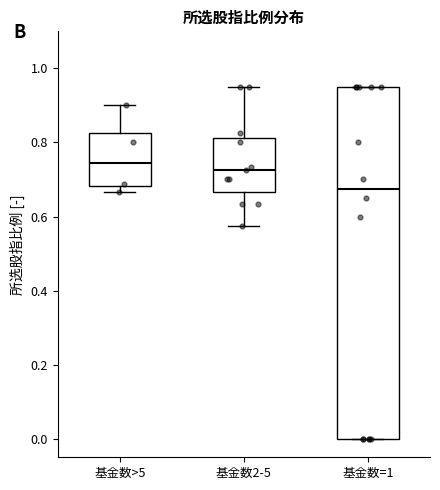

Where does the median line of the box for 基金数=1 sit on the y-axis? The values are not printed on the chart, so give them approximately, as read against the axis.

0.68